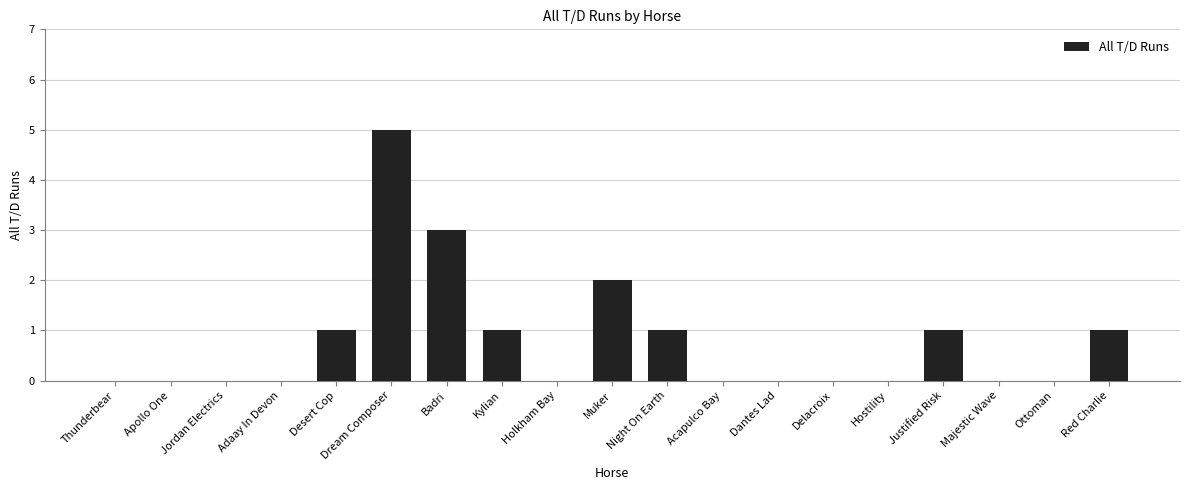

Is it true that the value at Jordan Electrics is -3?

False